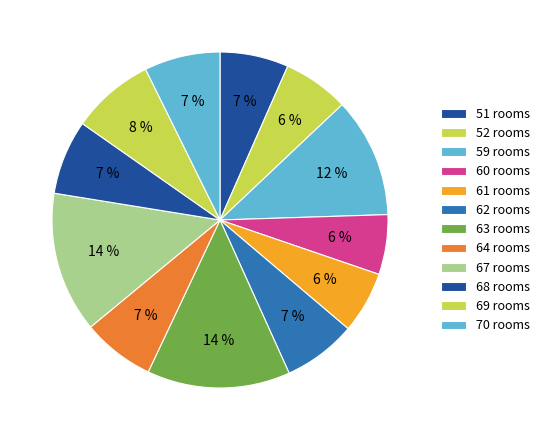

Count the number of slices in the pie.

12